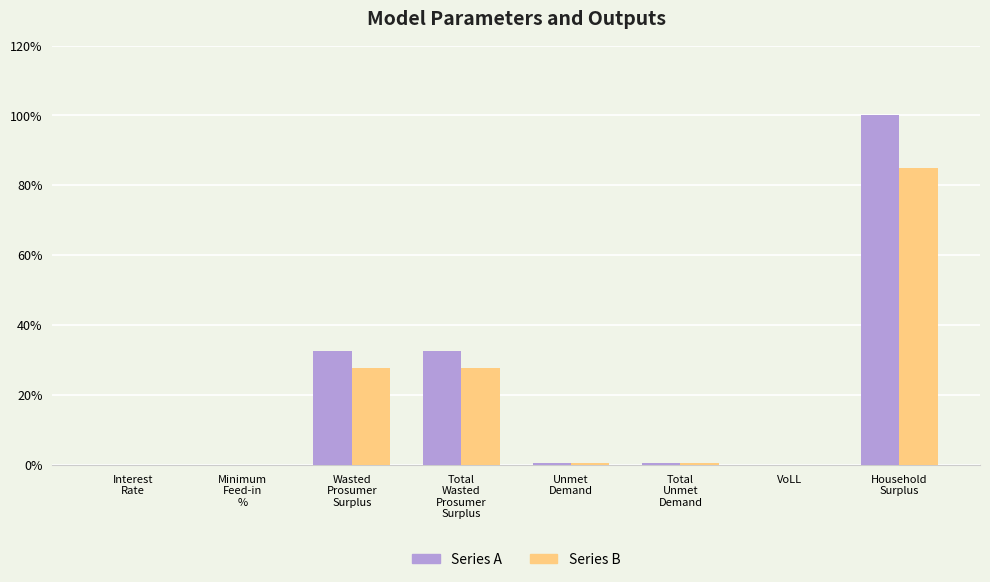

Is it true that Series B equals 0.0 at VoLL?

True